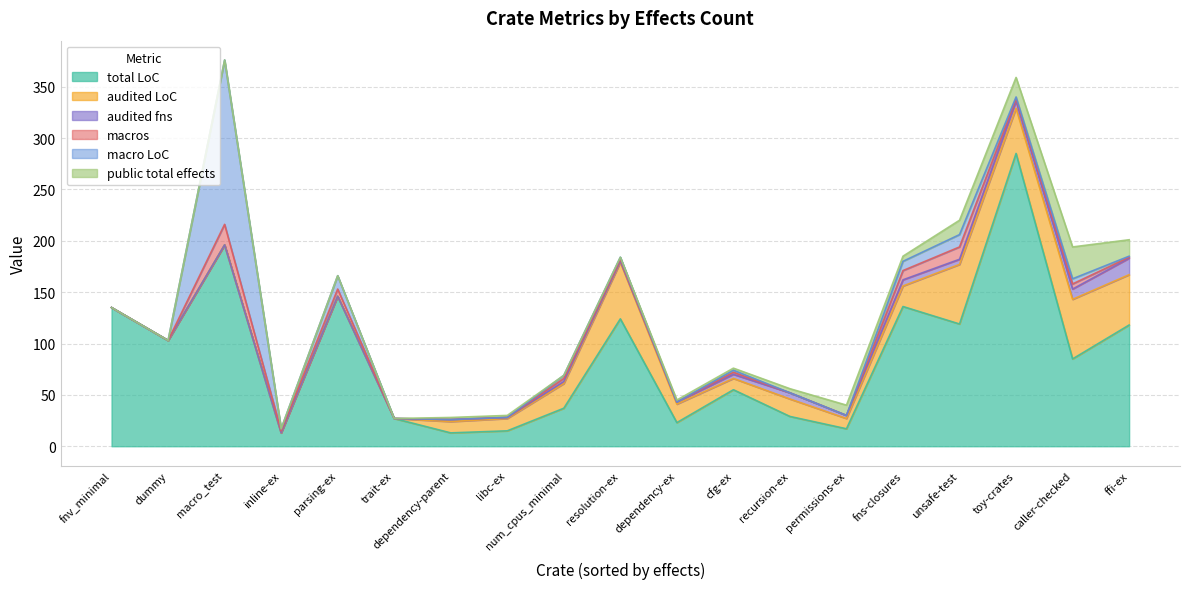

Where is macro LoC nearest to the value 80?

parsing-ex